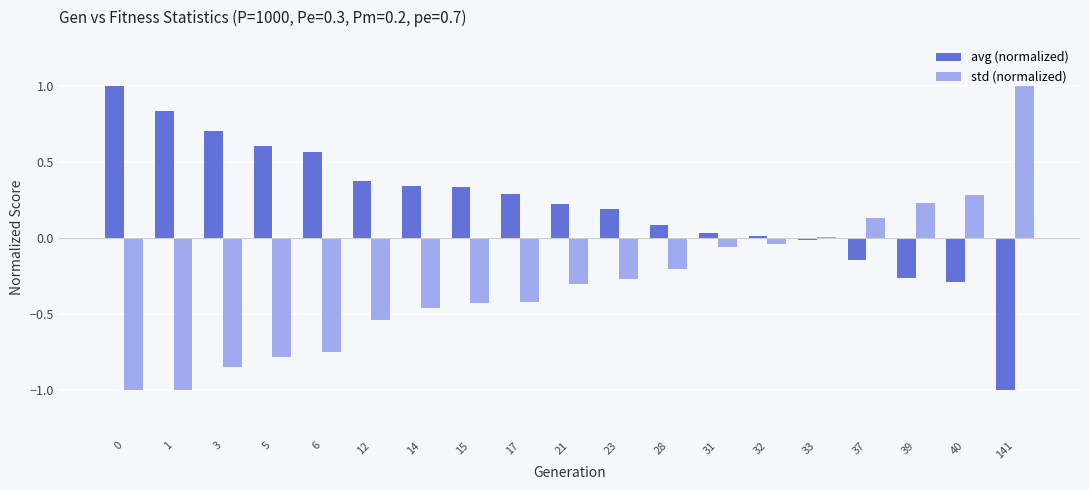

Which series has the largest total across all categories?

avg (normalized)